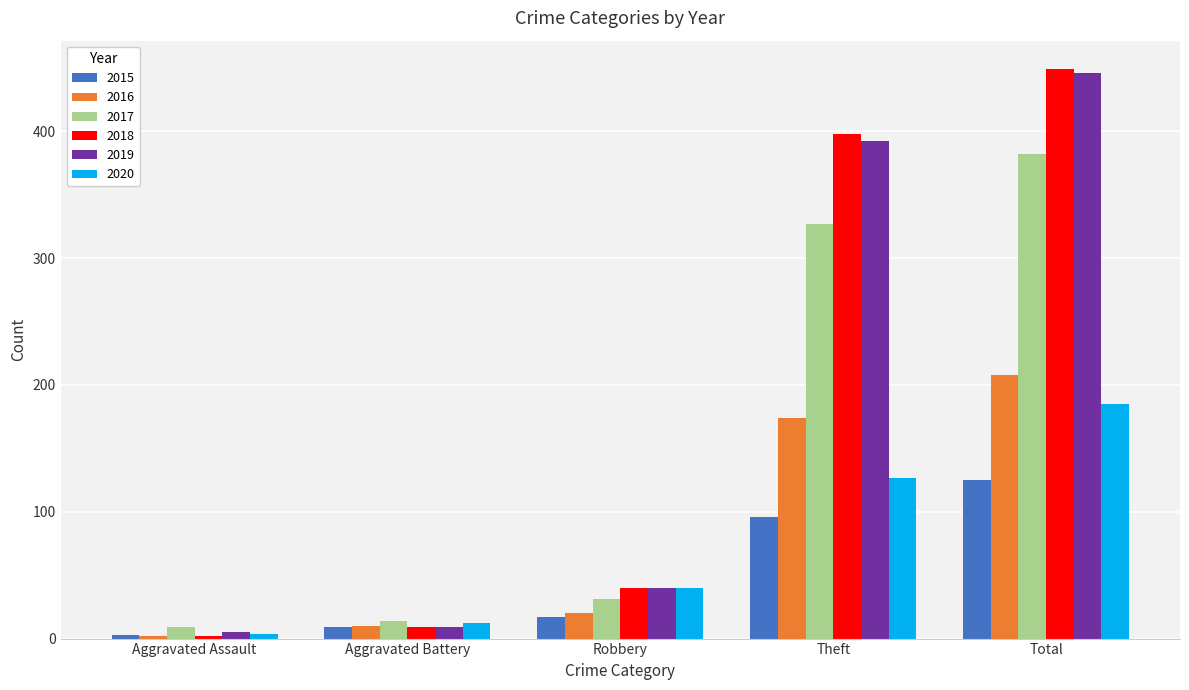

Count the number of data series in this chart.

6